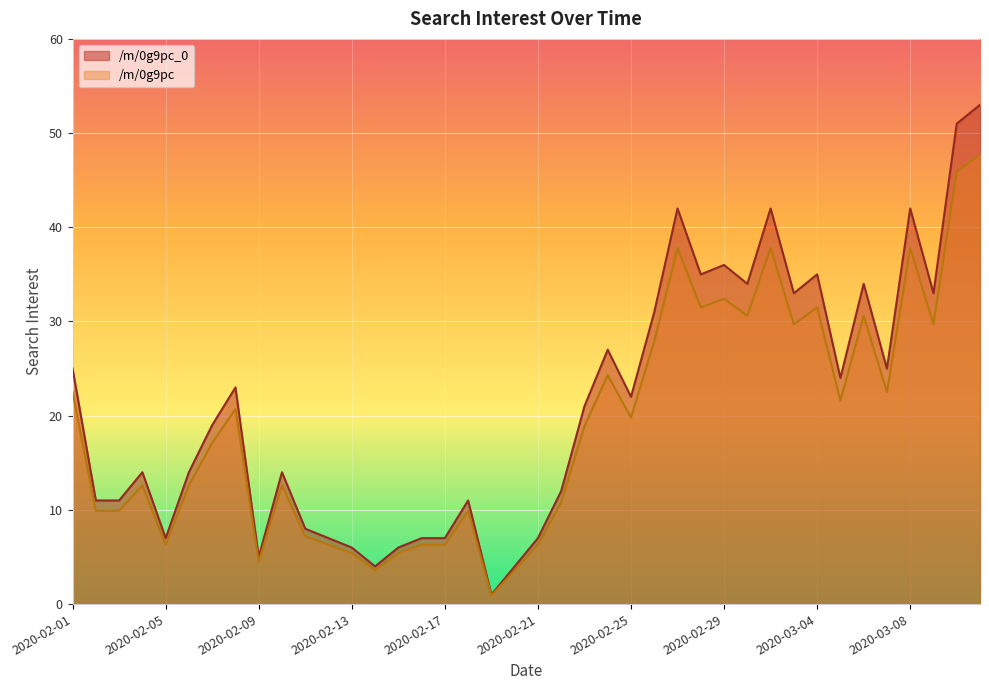

True or false: /m/0g9pc and /m/0g9pc_0 intersect in this chart.

False